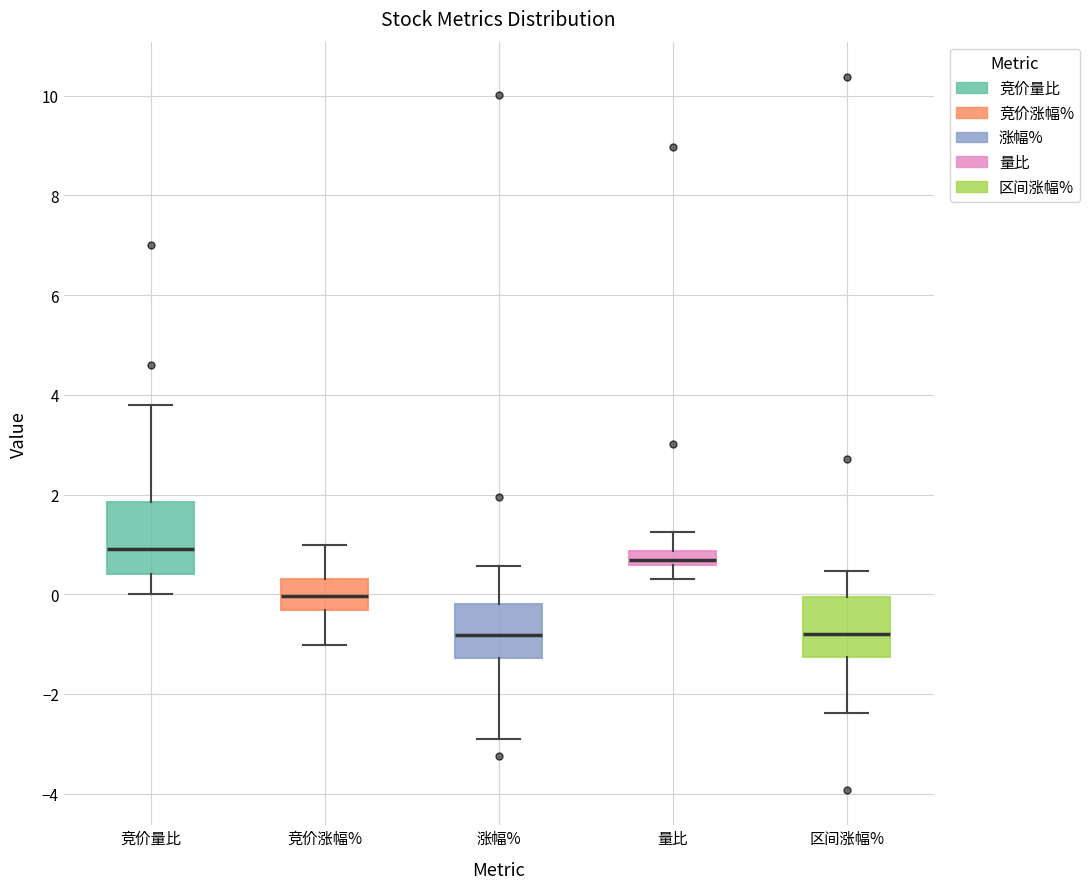

Which box is the tallest, from its lower edge to its upper edge?

竞价量比